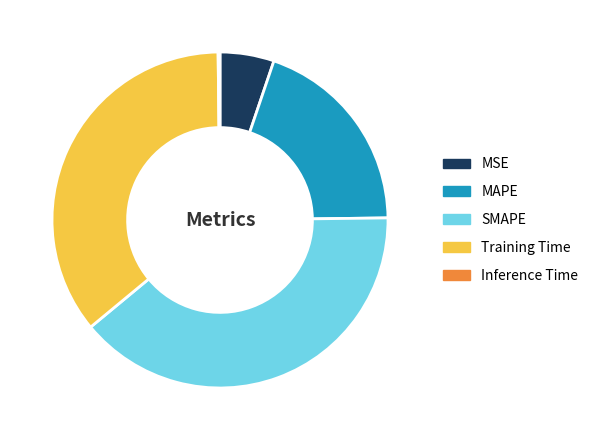

Which slice is the largest?

SMAPE